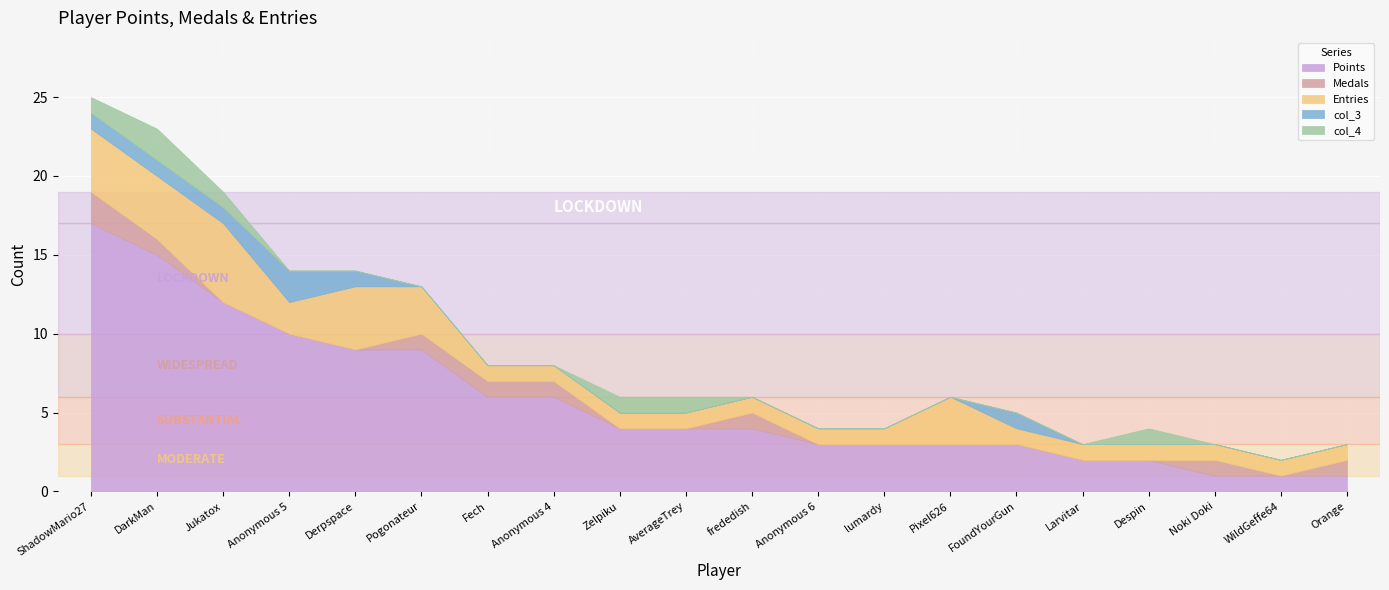

Where is the first local maximum for Entries?

Jukatox